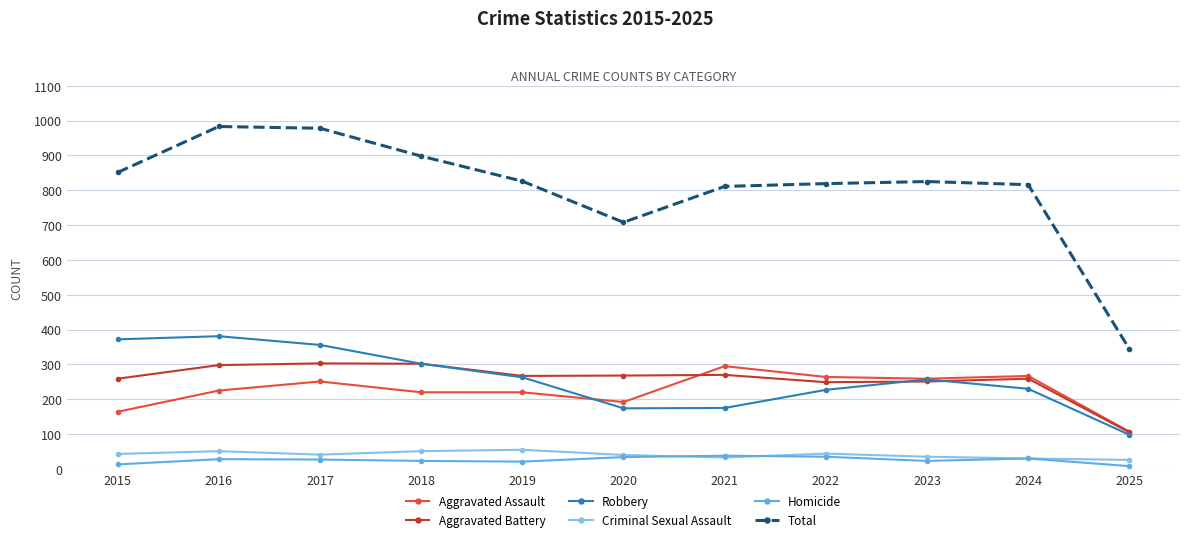

What is the total value across all series at 2019?

1652